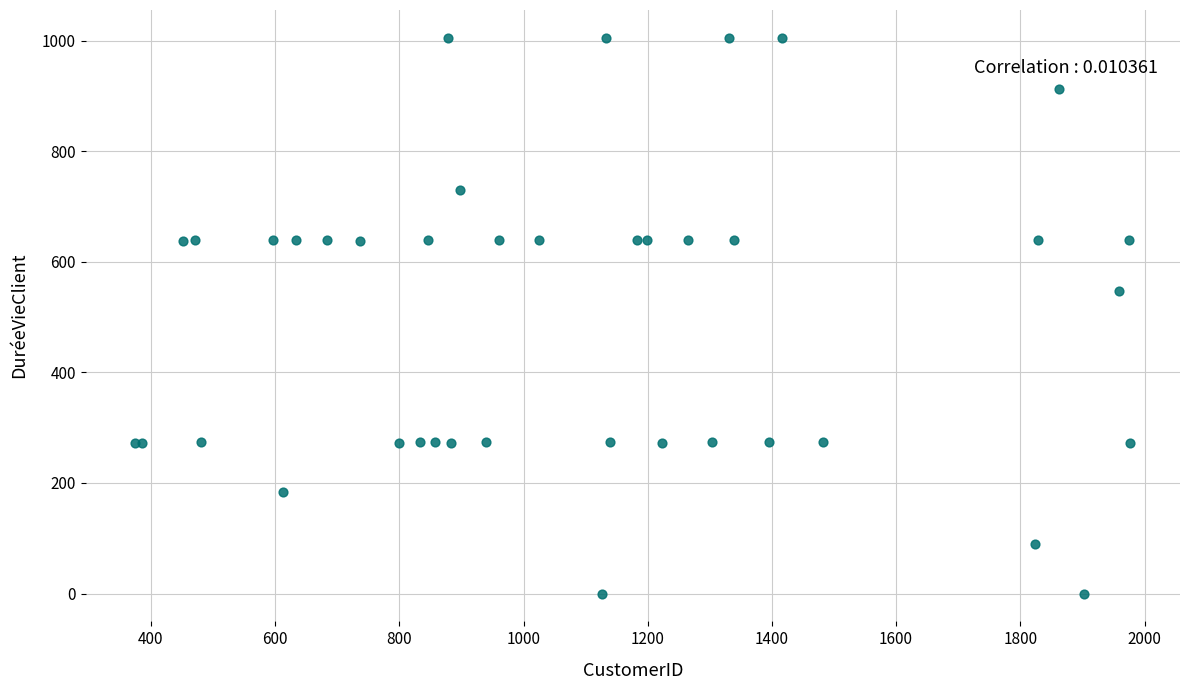

What Y value in the scatter plot is closest to 502?

548